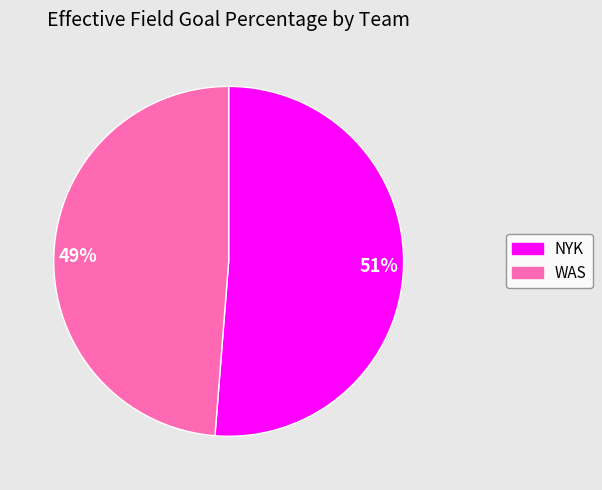

Which slice is the largest?

51%